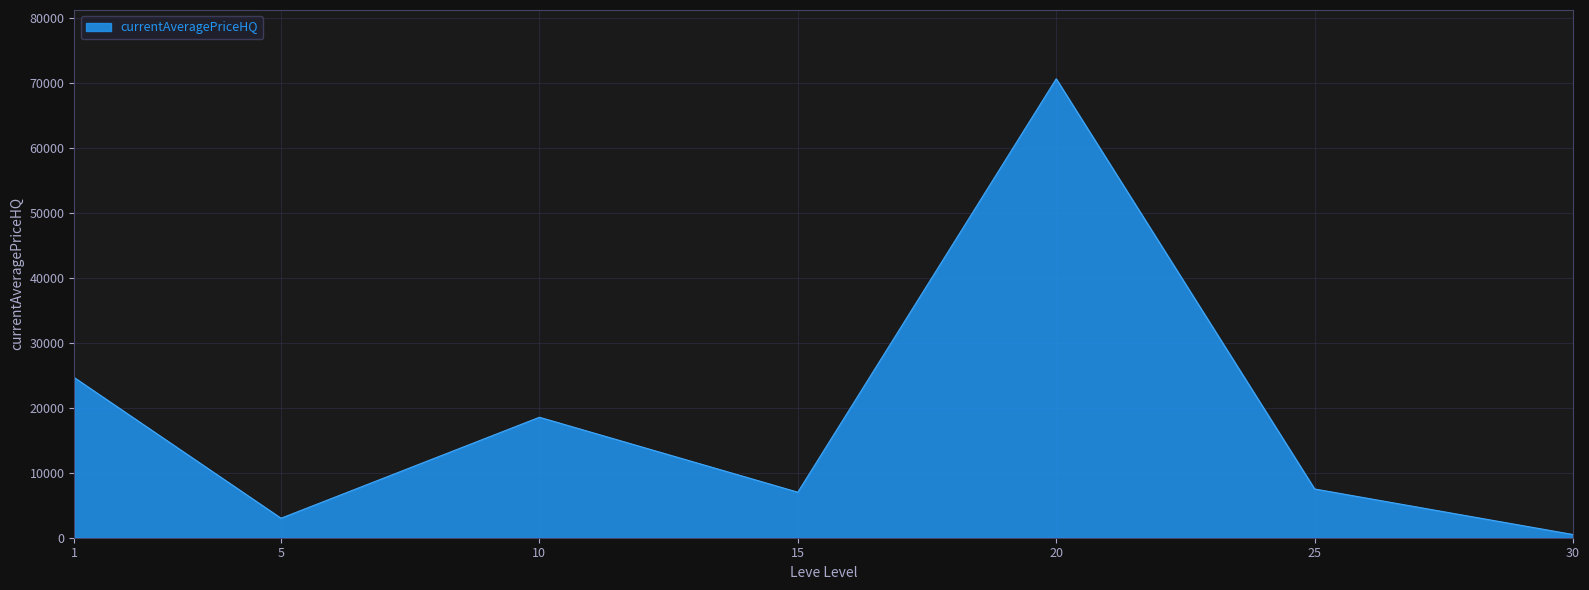

How many values are below 7500?

3